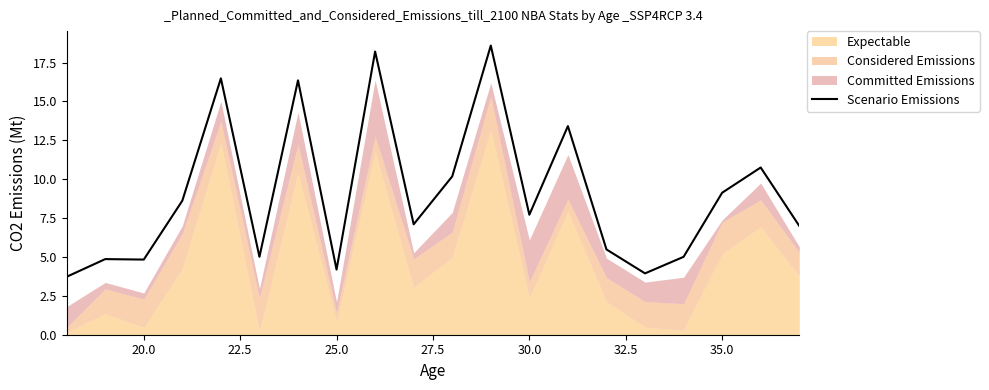

What is the value of the 6th point from the left?

5.0